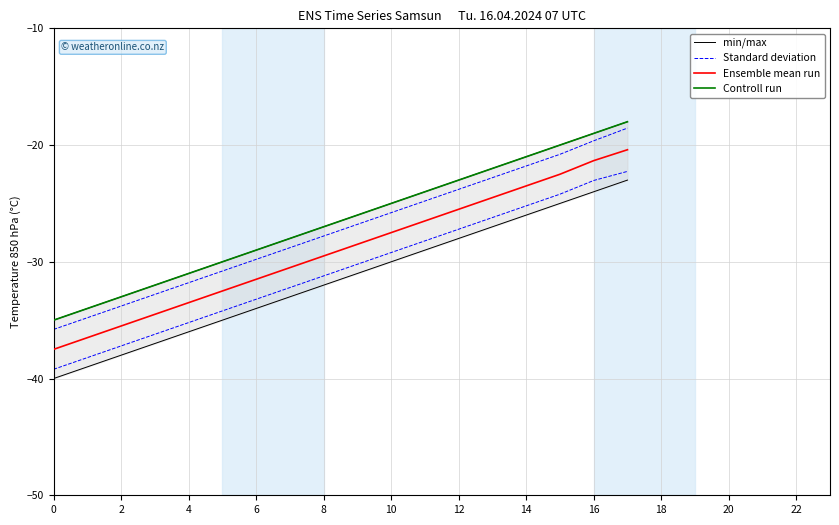

Which category has the highest value in the min/max series?

17